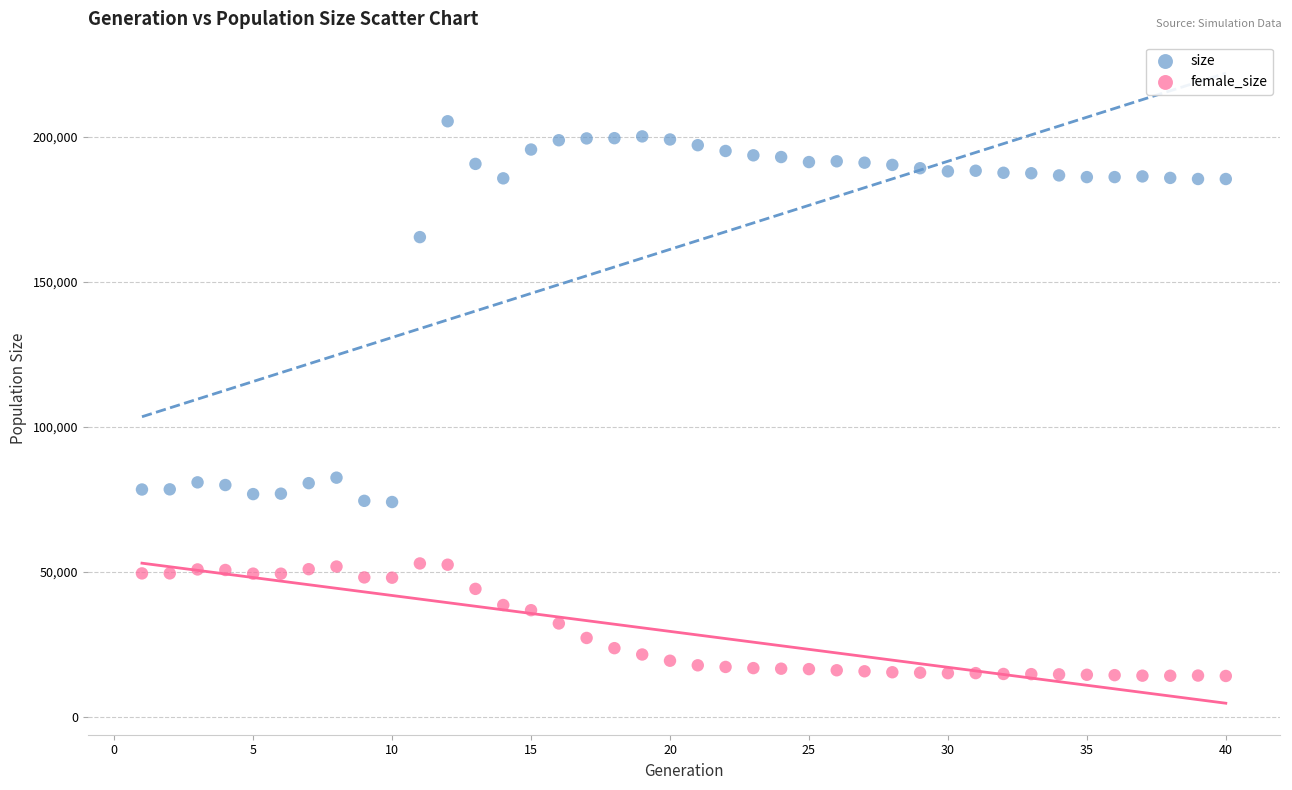

Which series contains the lowest Y value?

female_size